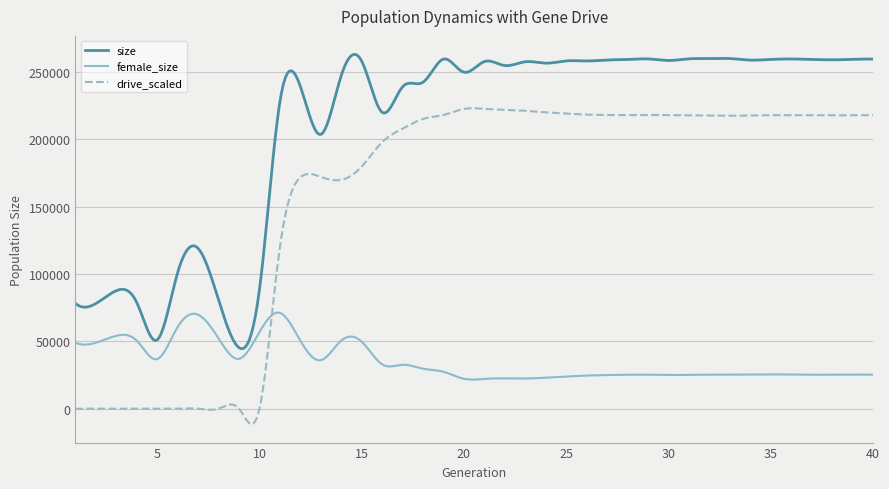

True or false: size and drive_scaled intersect in this chart.

False